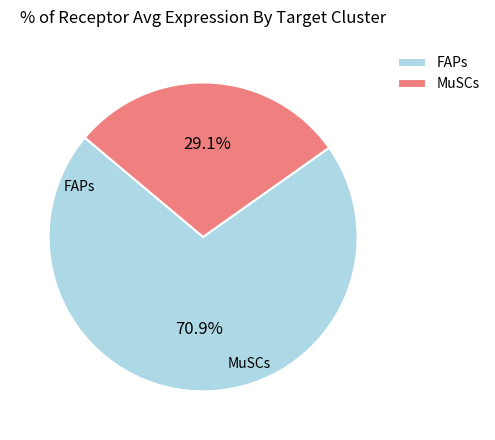

True or false: FAPs accounts for 85% of the total.

False